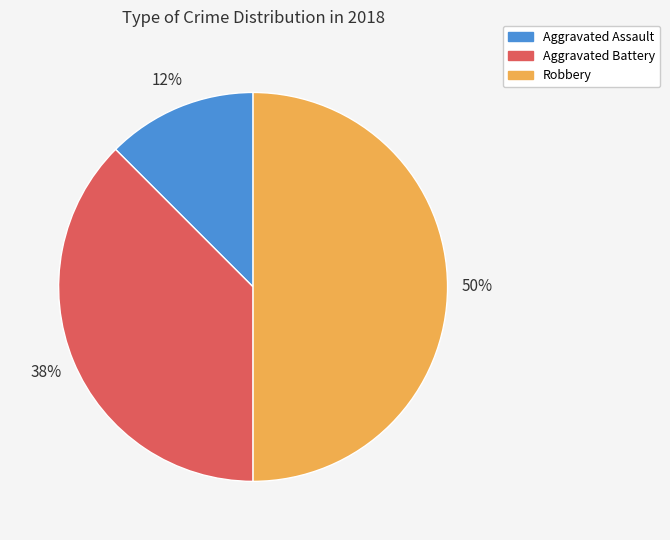

How many slices are in this pie chart?

3